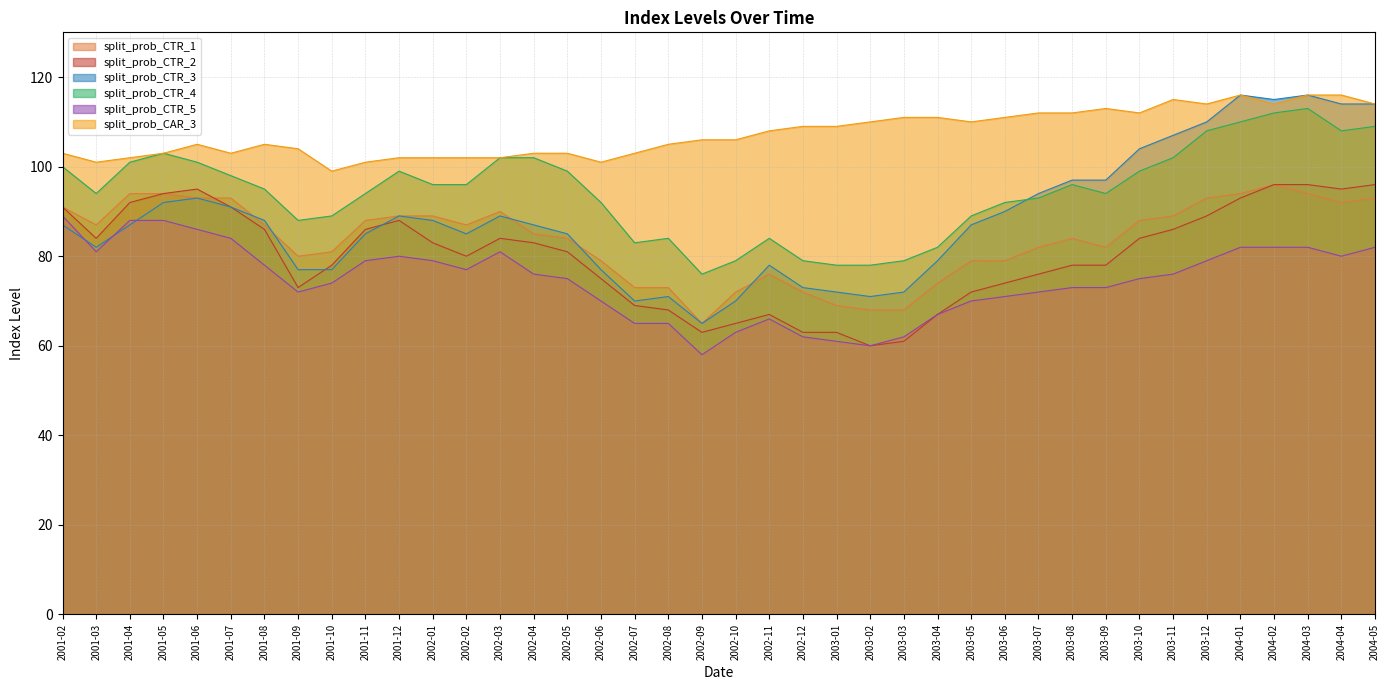

The value of split_prob_CTR_1 at 2004-05 is 125. True or false?

False